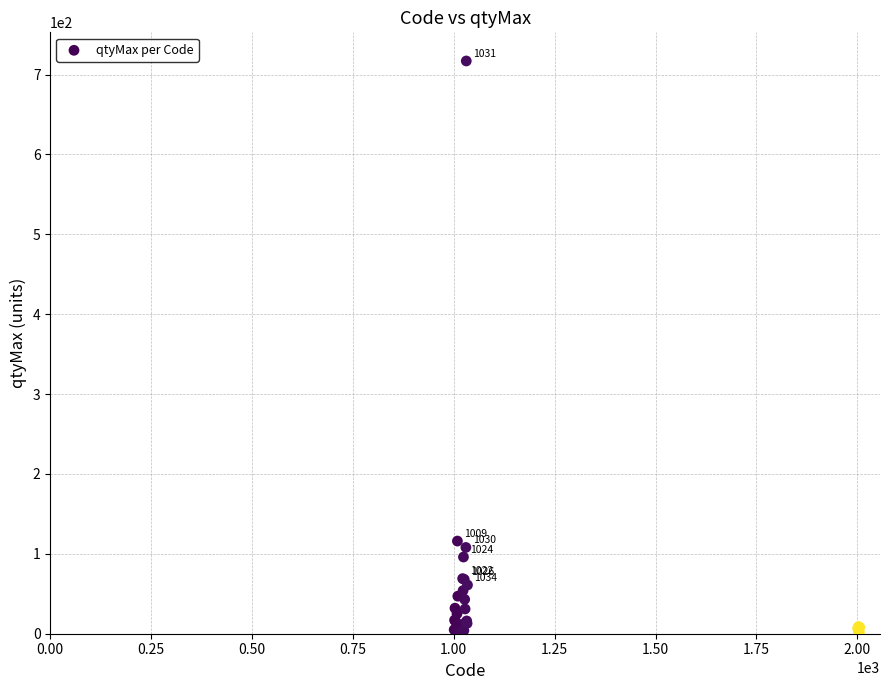

What Y value in the scatter plot is closest to 358?

116